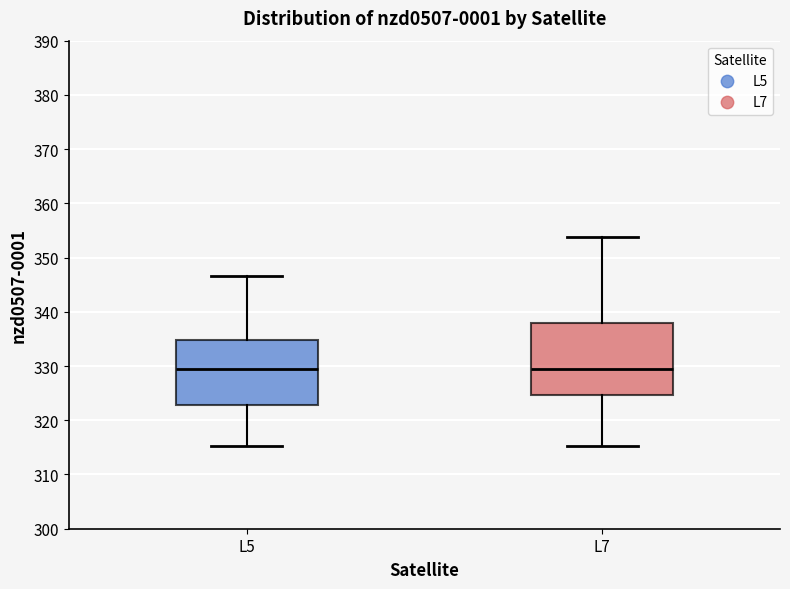

Comparing the boxes themselves (not the whiskers), which one is the tallest?

L7